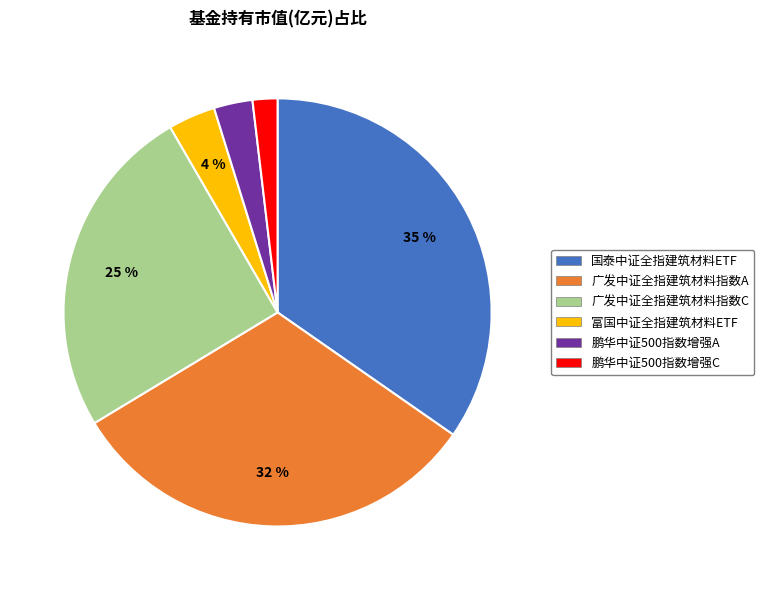

Combined, do 鹏华中证500指数增强A and 广发中证全指建筑材料指数A account for over 50%?

No